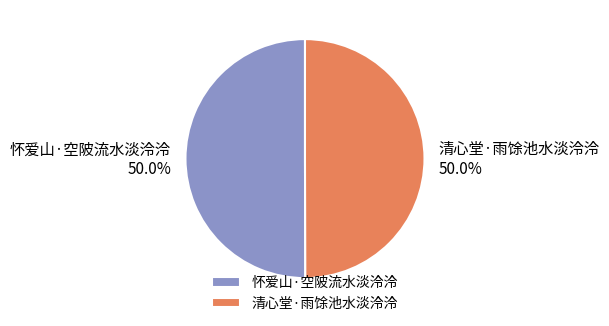

Approximately how many times larger is the value at 清心堂·雨馀池水淡泠泠 compared to 怀爱山·空陂流水淡泠泠?

1.0